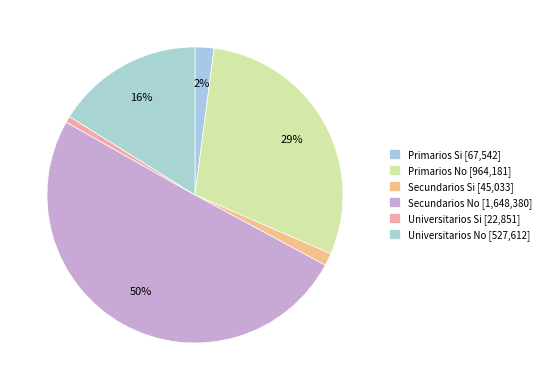

What is the largest slice in the pie chart?

Secundarios No